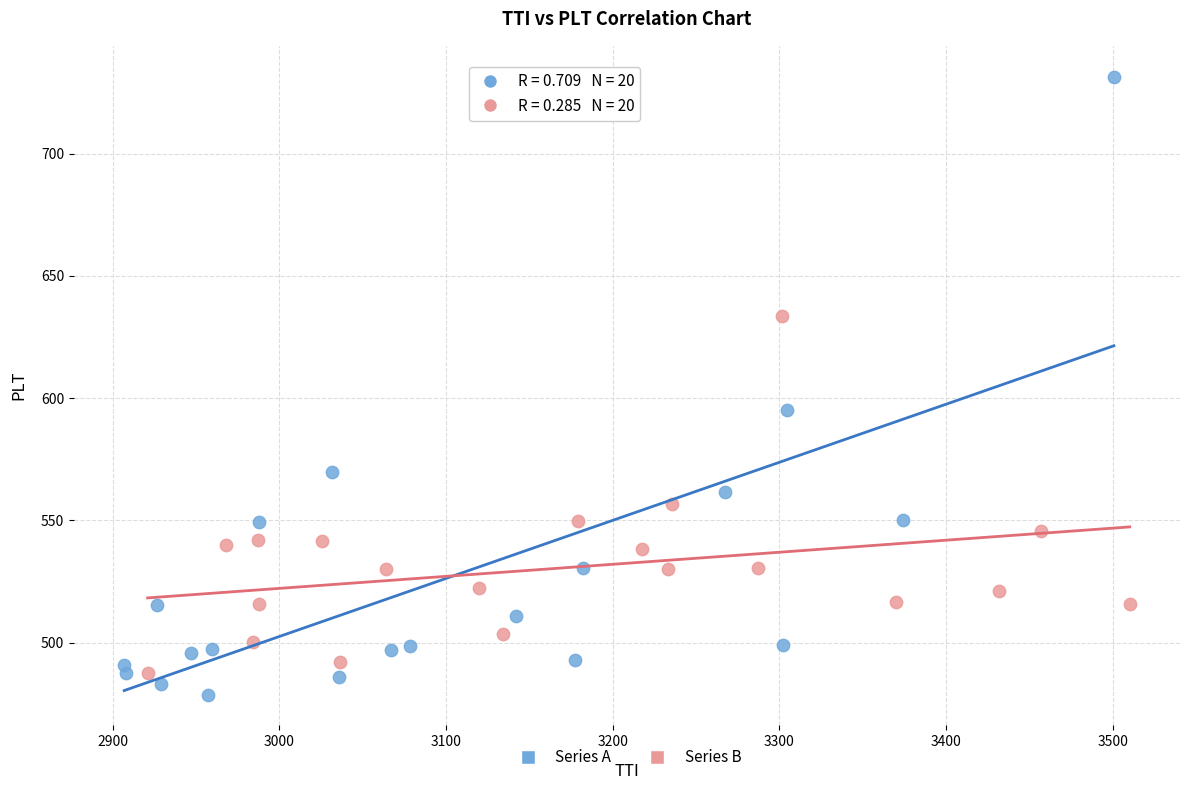

Which series reaches the maximum Y coordinate?

Series A